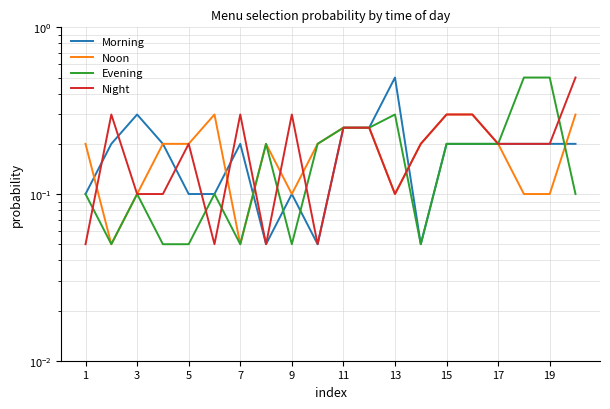

What is the difference between the Evening values at 14 and 13?

0.2